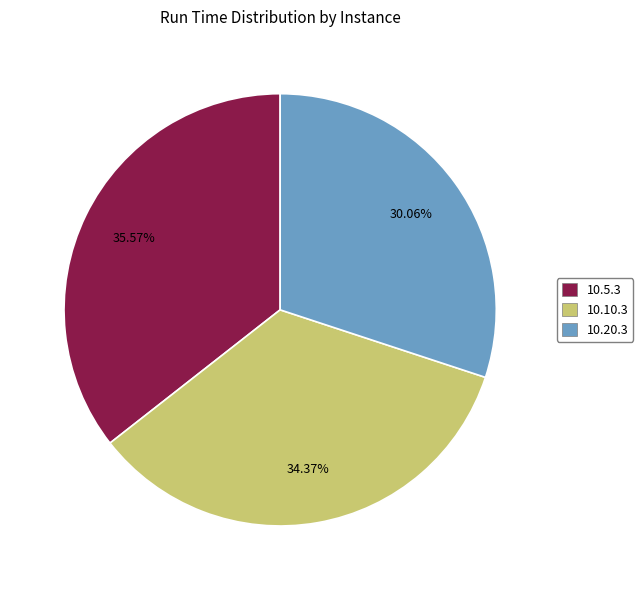

Rank the categories by value from highest to lowest.

10.5.3, 10.10.3, 10.20.3